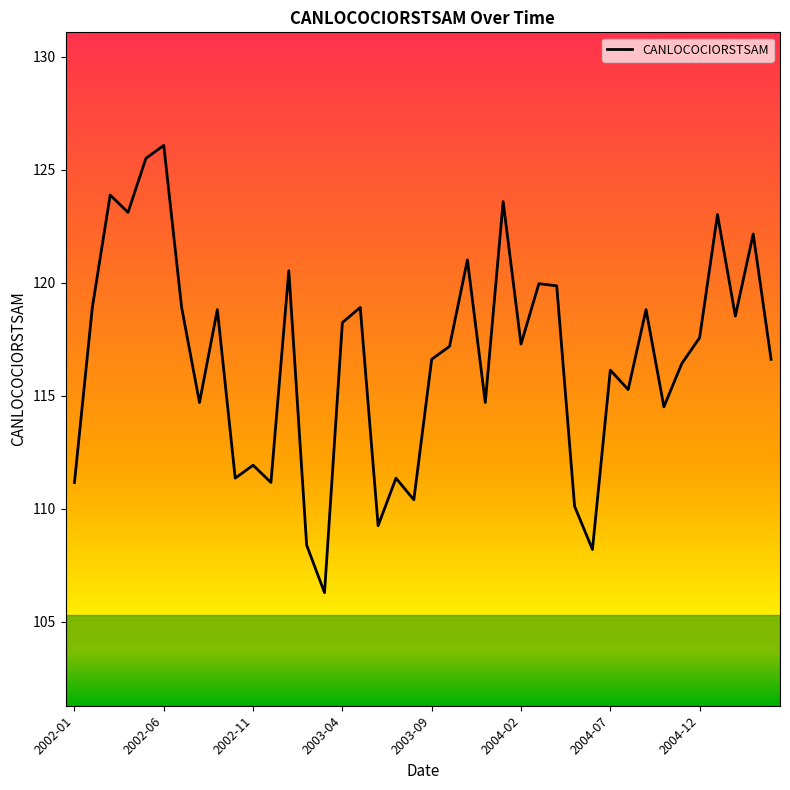

What is the smallest value displayed?

106.3